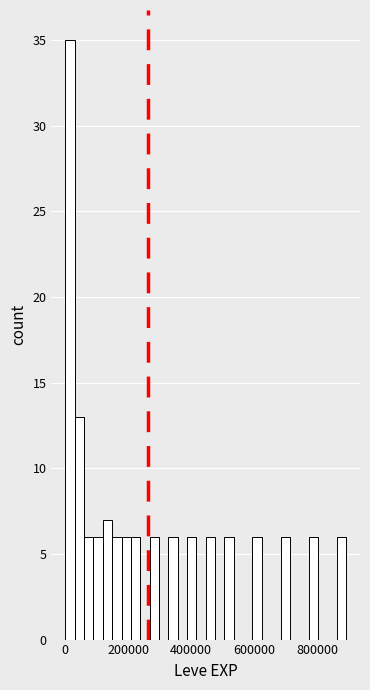

Around what value on the x-axis is the tallest bar? Give the approximate position of its centre, as read against the axis.

20000